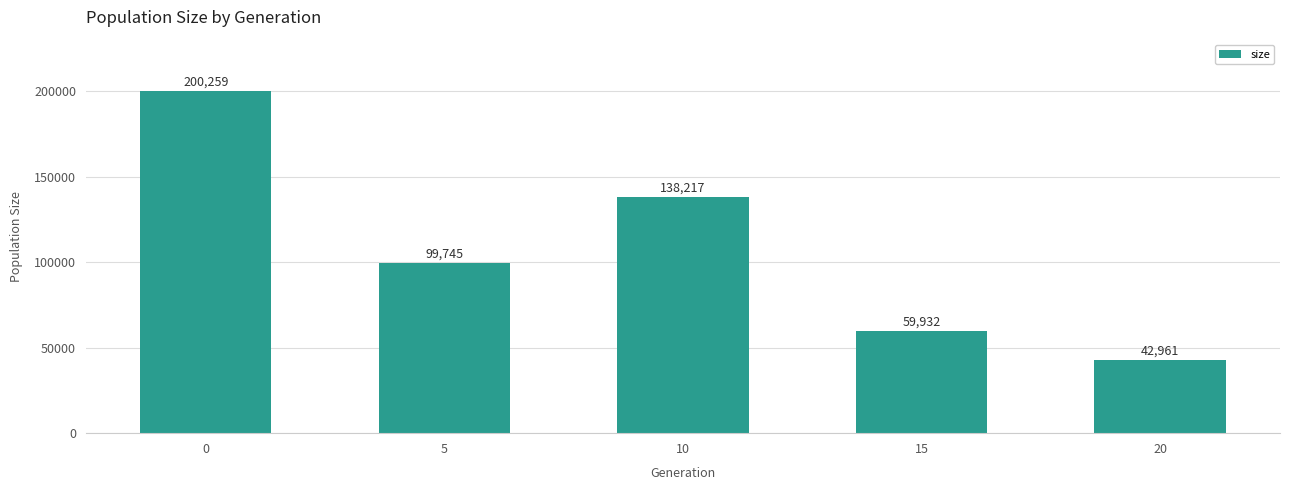

What is the average value?

108223